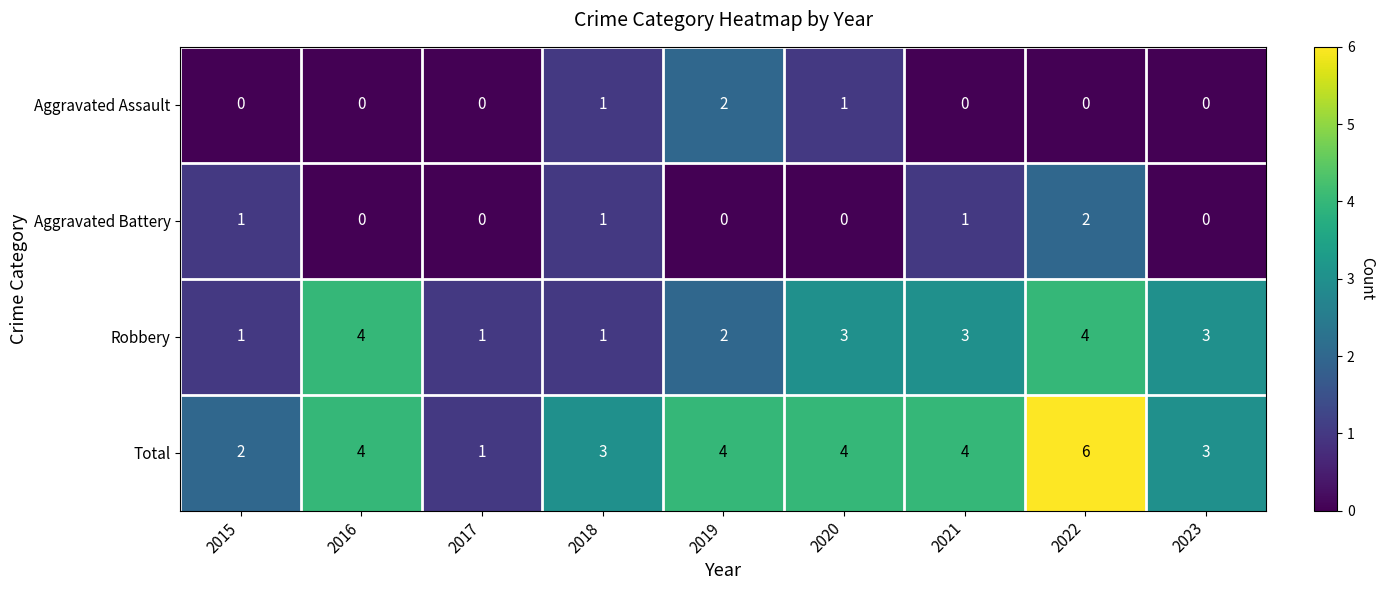

How many data points does each series have?

9